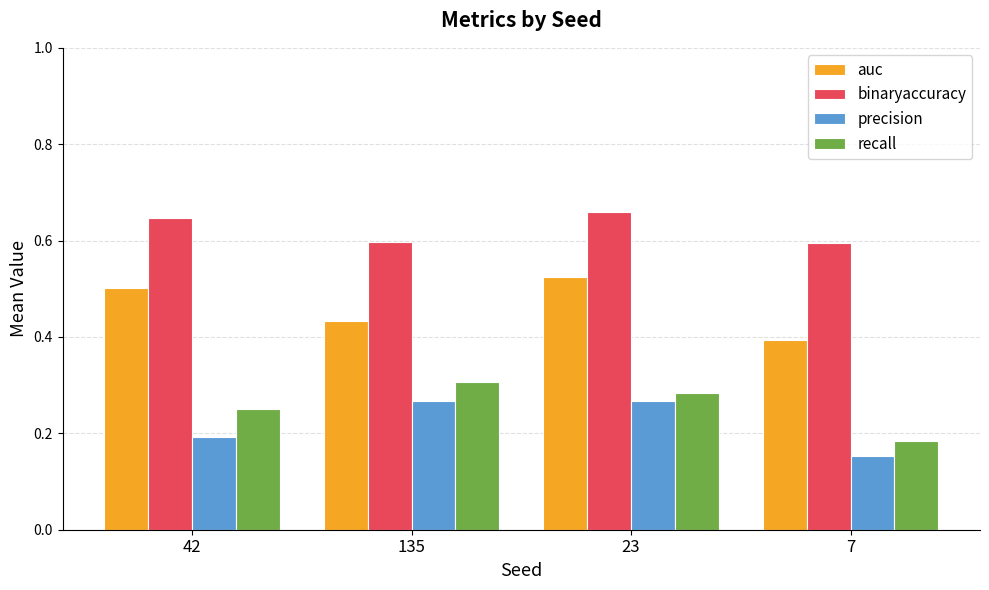

Which series has the largest total across all categories?

binaryaccuracy